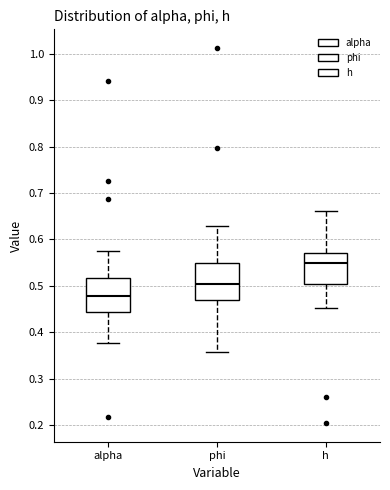

Where does the lower whisker of the box for phi end on the y-axis? The values are not printed on the chart, so give them approximately, as read against the axis.

0.36